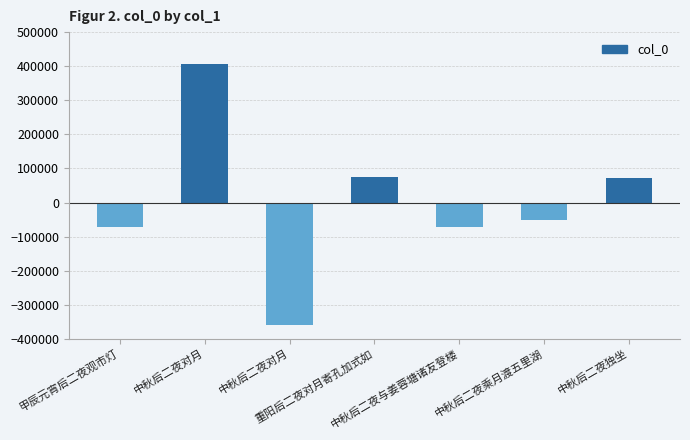

How many positive values are there?

3